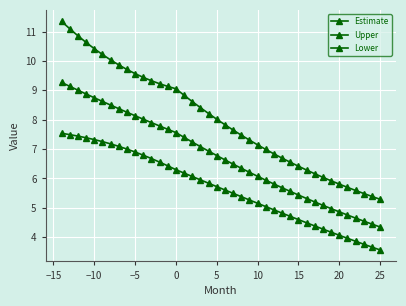

What is the difference between the maximum and minimum values in the Lower series?

4.0